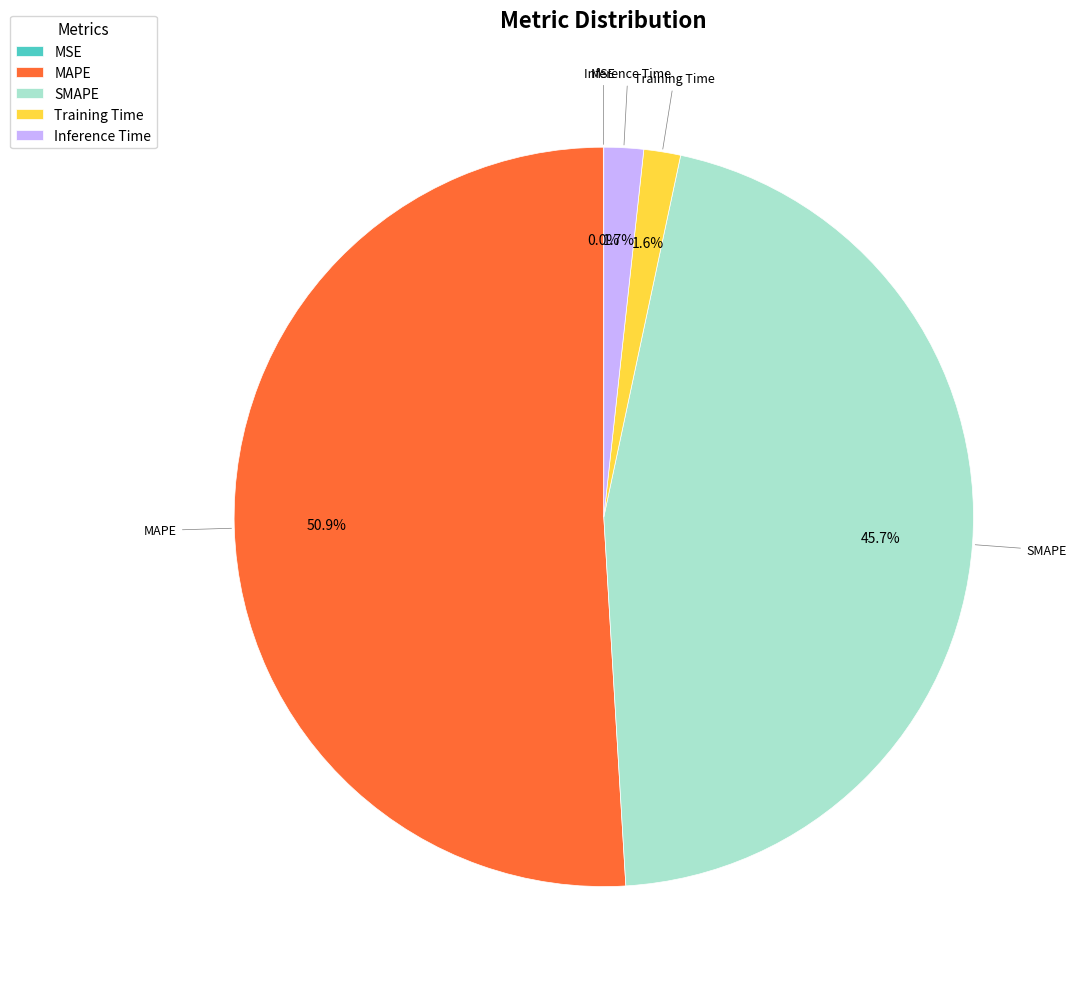

To the nearest percent, what is the difference between the Training Time and MAPE slice percentages?

49%